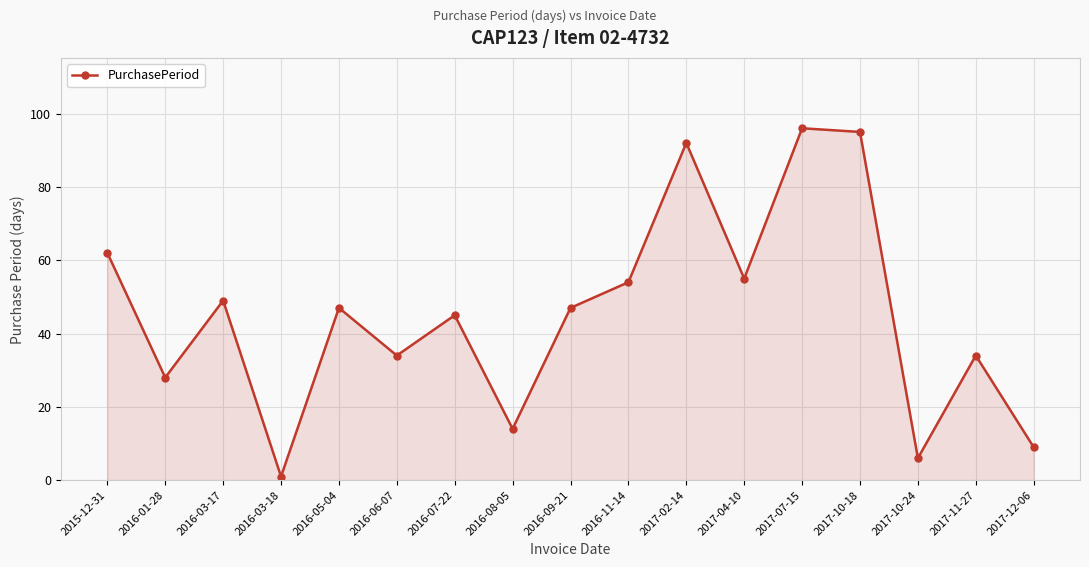

How many data points does each series have?

17